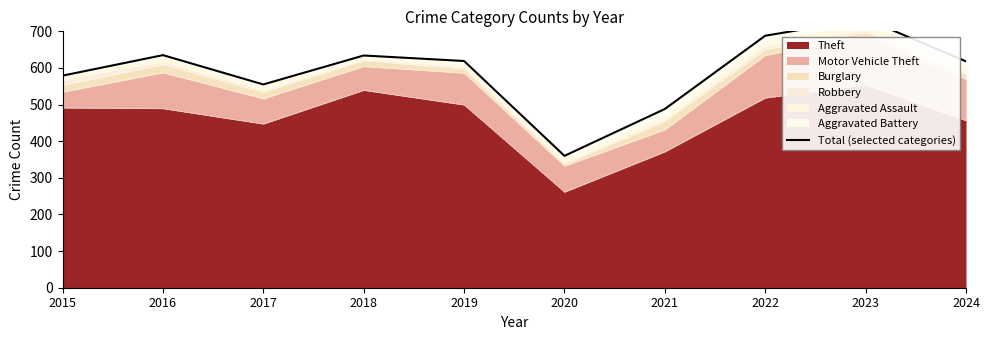

What is the approximate value at 2023?

734